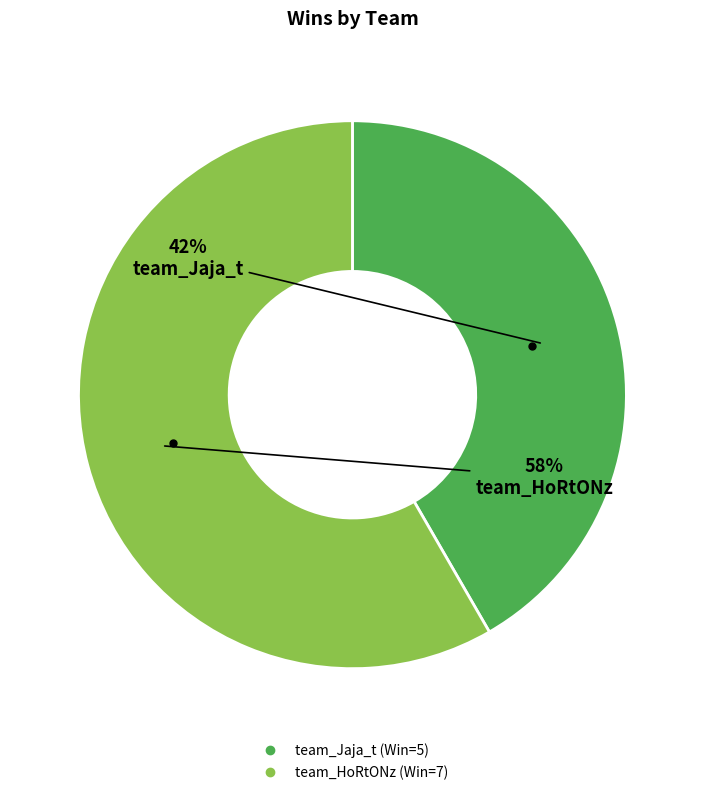

Count the number of slices in the pie.

2